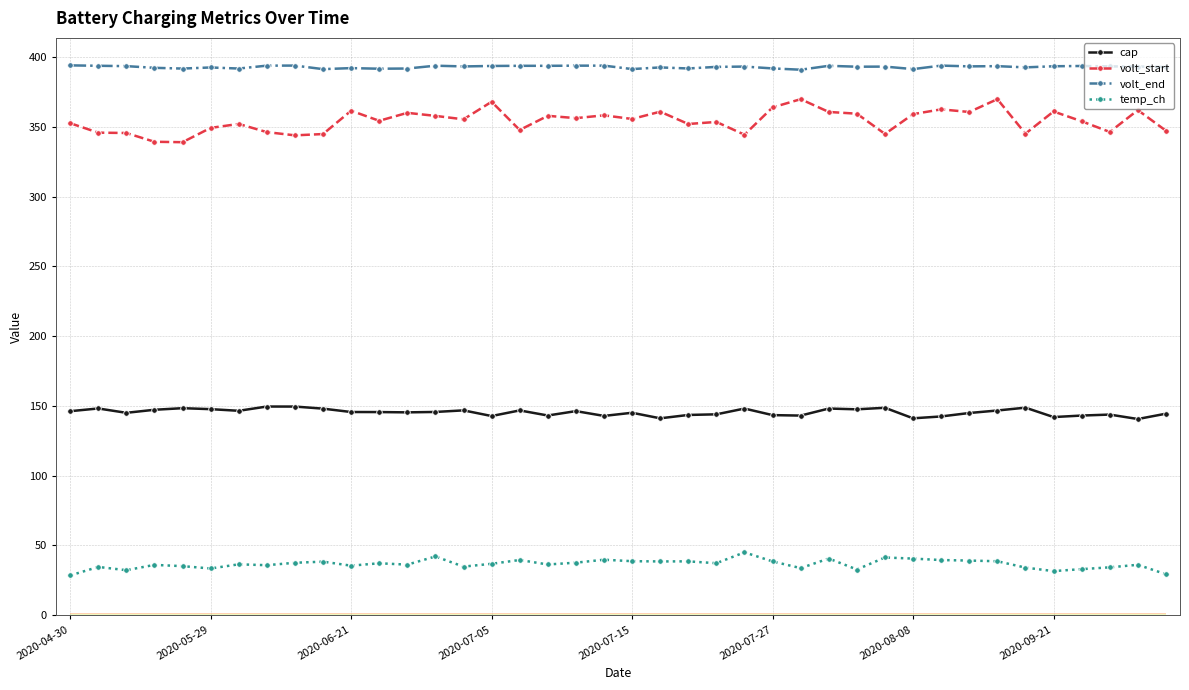

What is the value of the volt_start point at the 30th from the left?

345.0